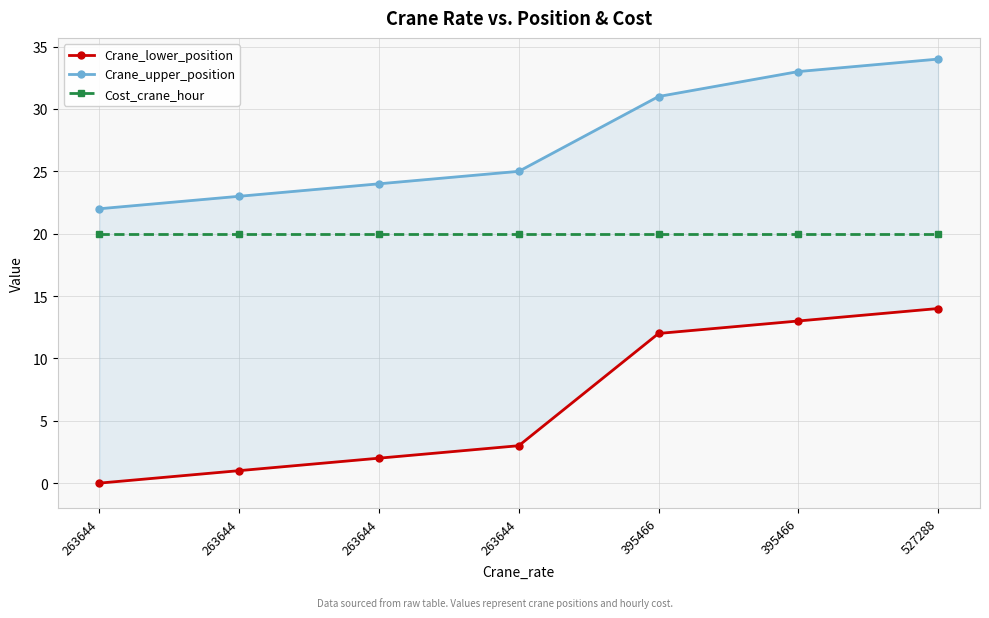

Reading left to right, transcribe all the data shown in this chart.

Crane_lower_position: 263644=0	263644=1	263644=2	263644=3	395466=12	395466=13	527288=14
Crane_upper_position: 263644=22	263644=23	263644=24	263644=25	395466=31	395466=33	527288=34
Cost_crane_hour: 263644=20	263644=20	263644=20	263644=20	395466=20	395466=20	527288=20